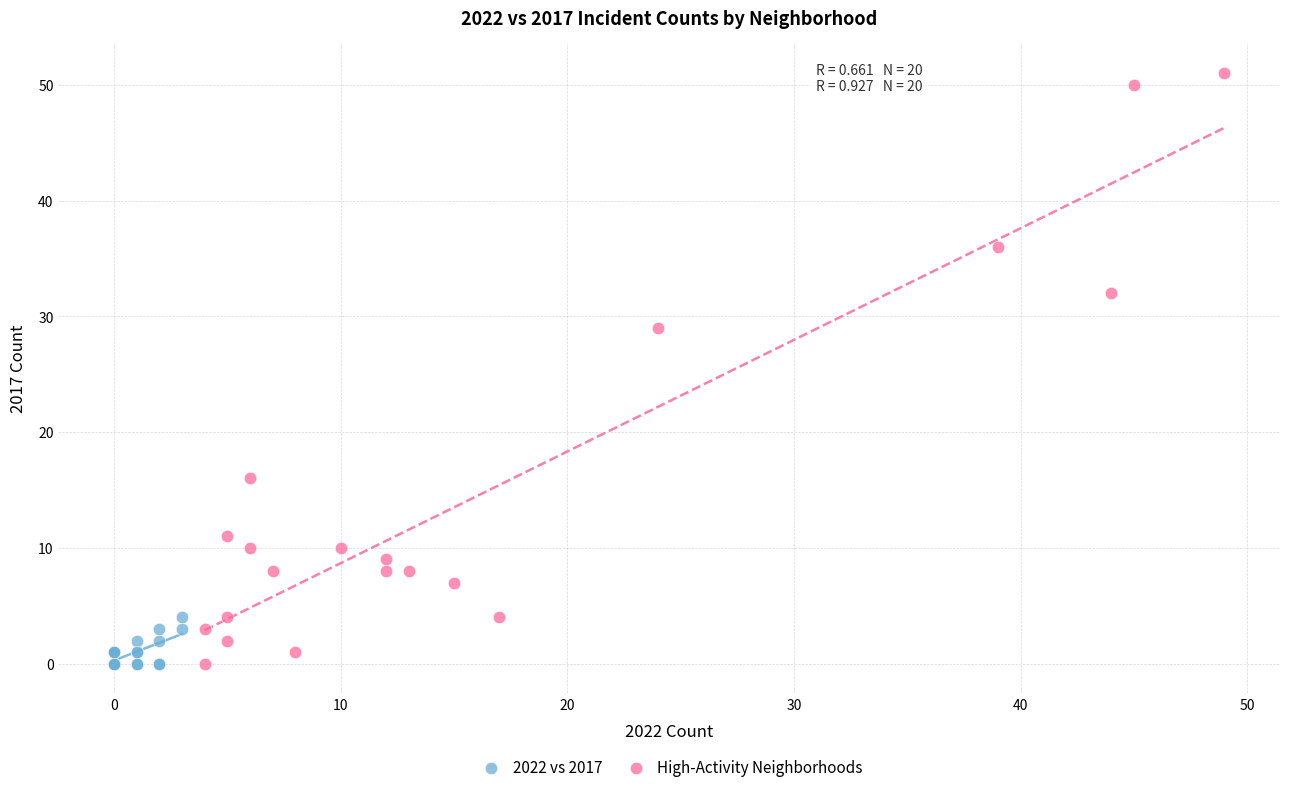

Which series has the largest Y range (max minus min)?

High-Activity Neighborhoods